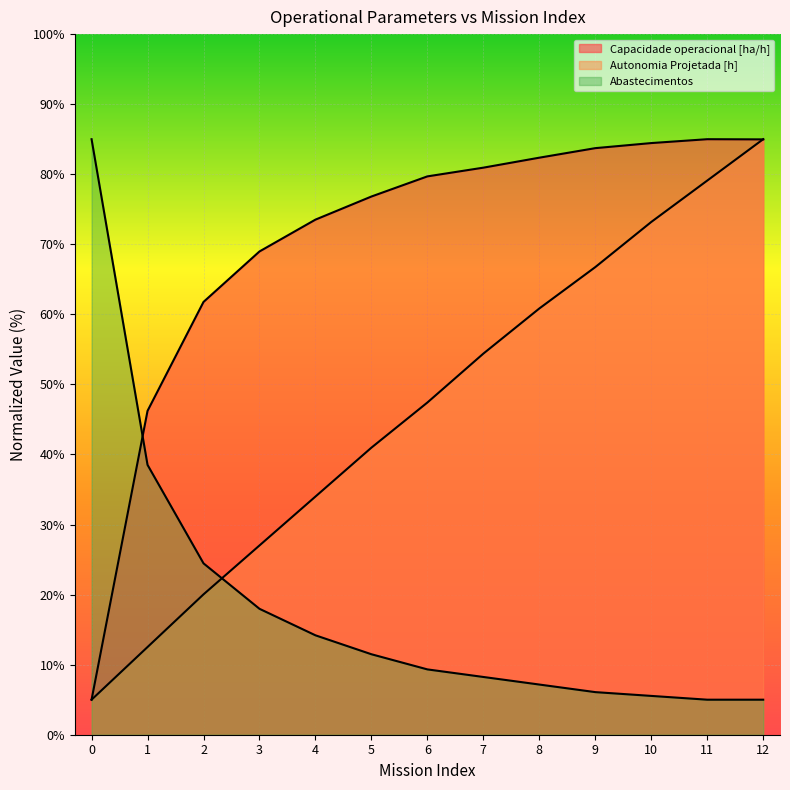

Count the number of categories in the chart.

13